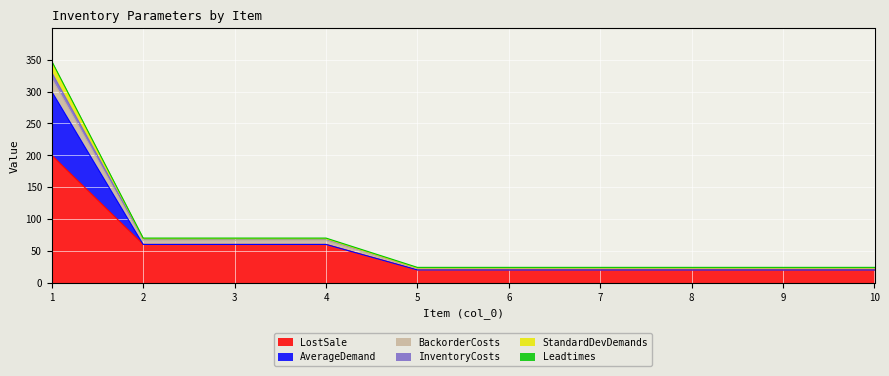

At which category is the sum across all series the highest?

1